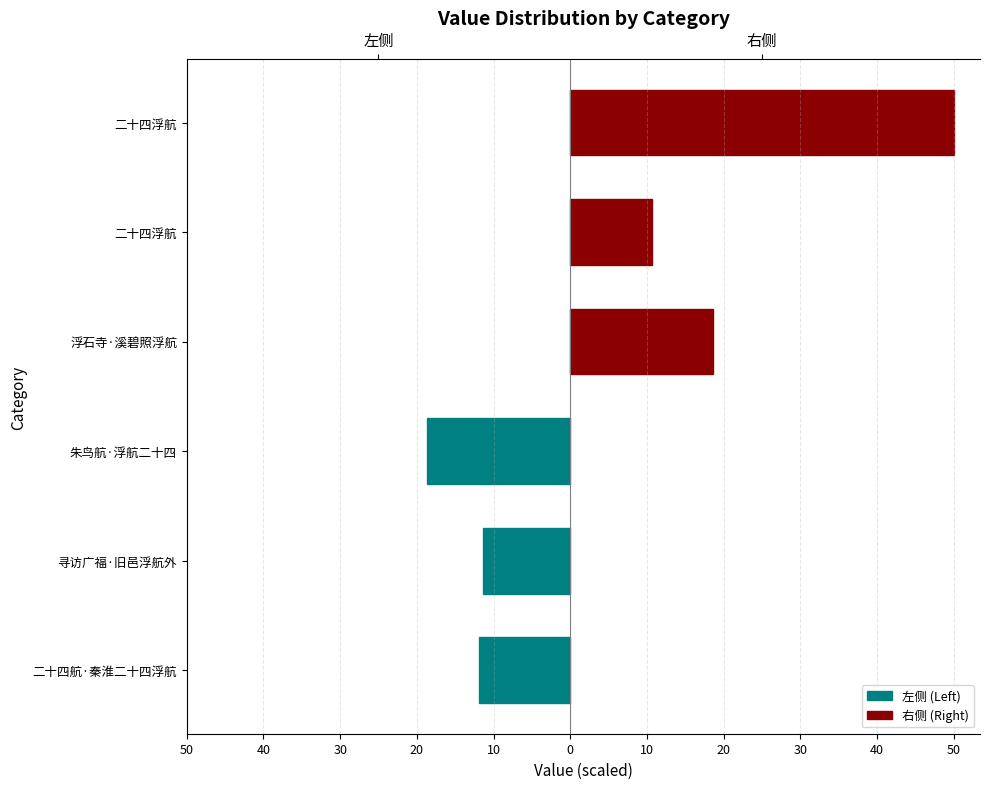

Which has a higher value, 二十四航·秦淮二十四浮航 or 朱鸟航·浮航二十四?

二十四航·秦淮二十四浮航